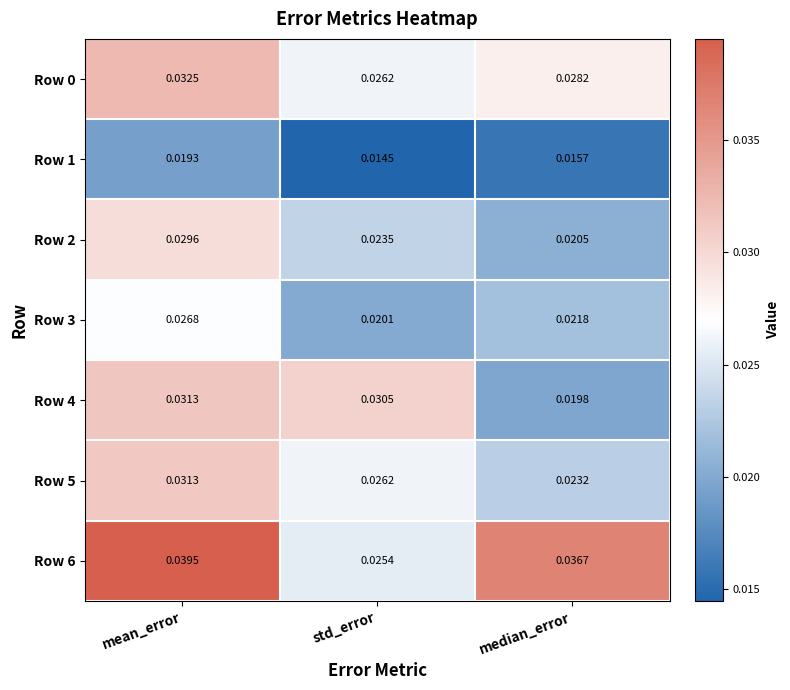

At which label does Row 6 reach its peak?

mean_error